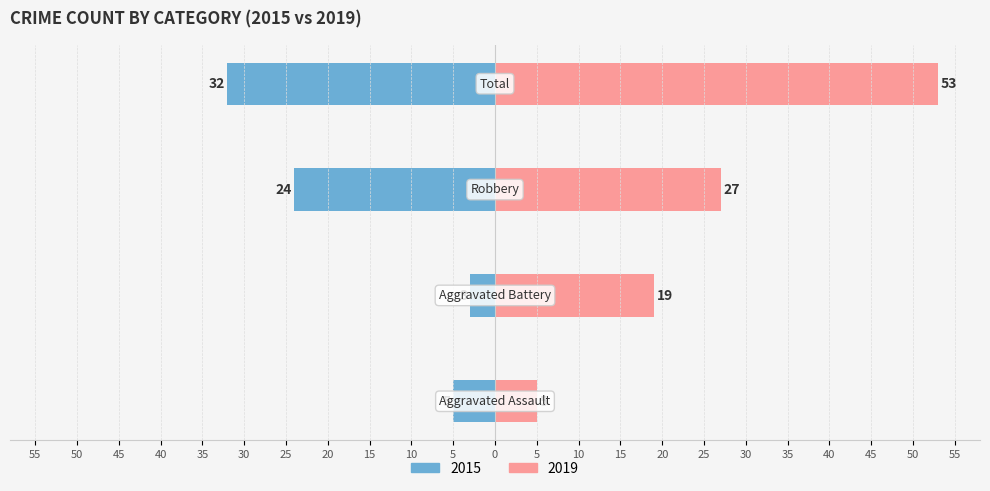

How many bars are there in each group?

2